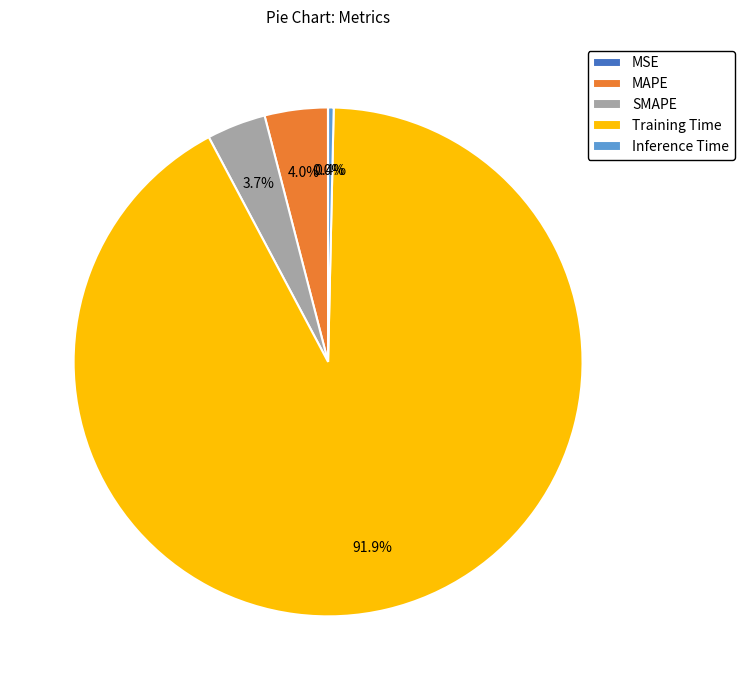

Between MAPE and Training Time, which is larger?

Training Time